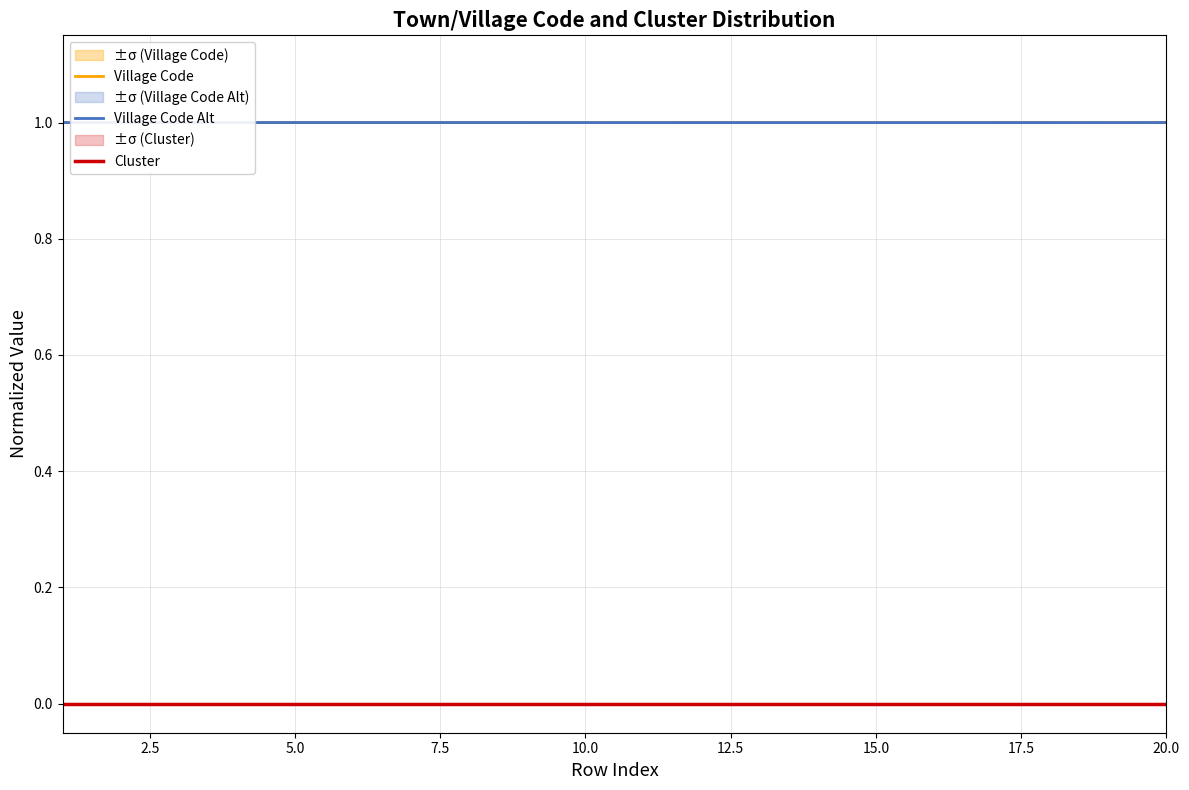

How many lines are shown in the chart?

3